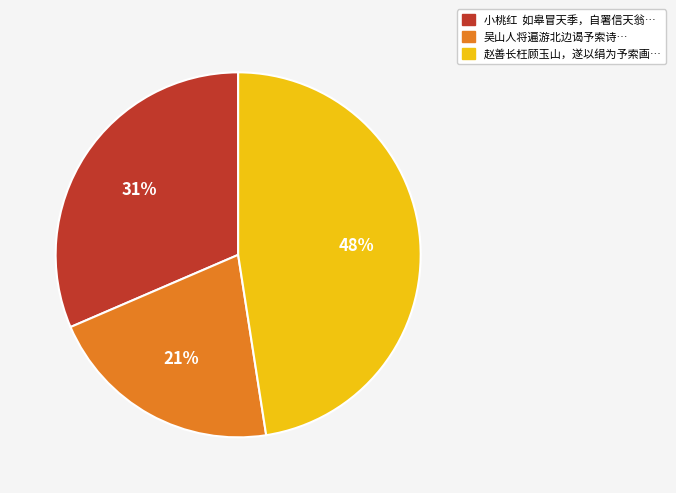

To the nearest percent, what is the difference between the largest and smallest slice percentages?

27%